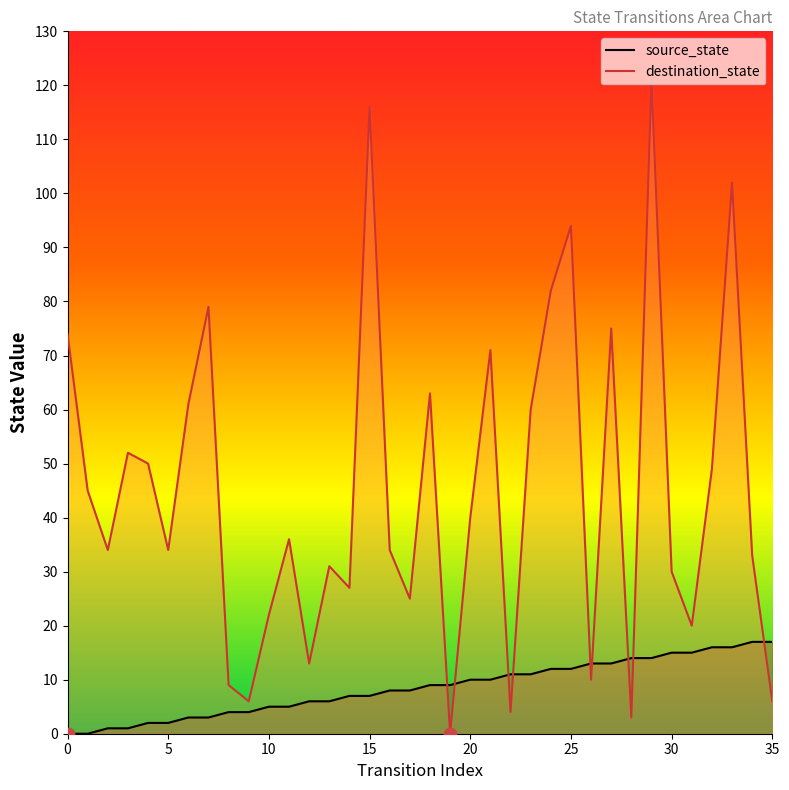

Which series has the widest spread of Y values?

destination_state